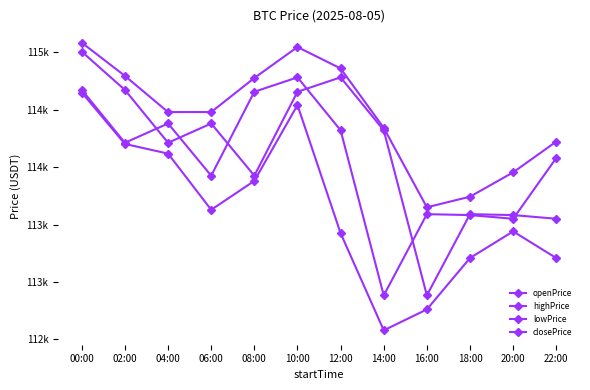

Is this an area chart (filled region under the line)?

No